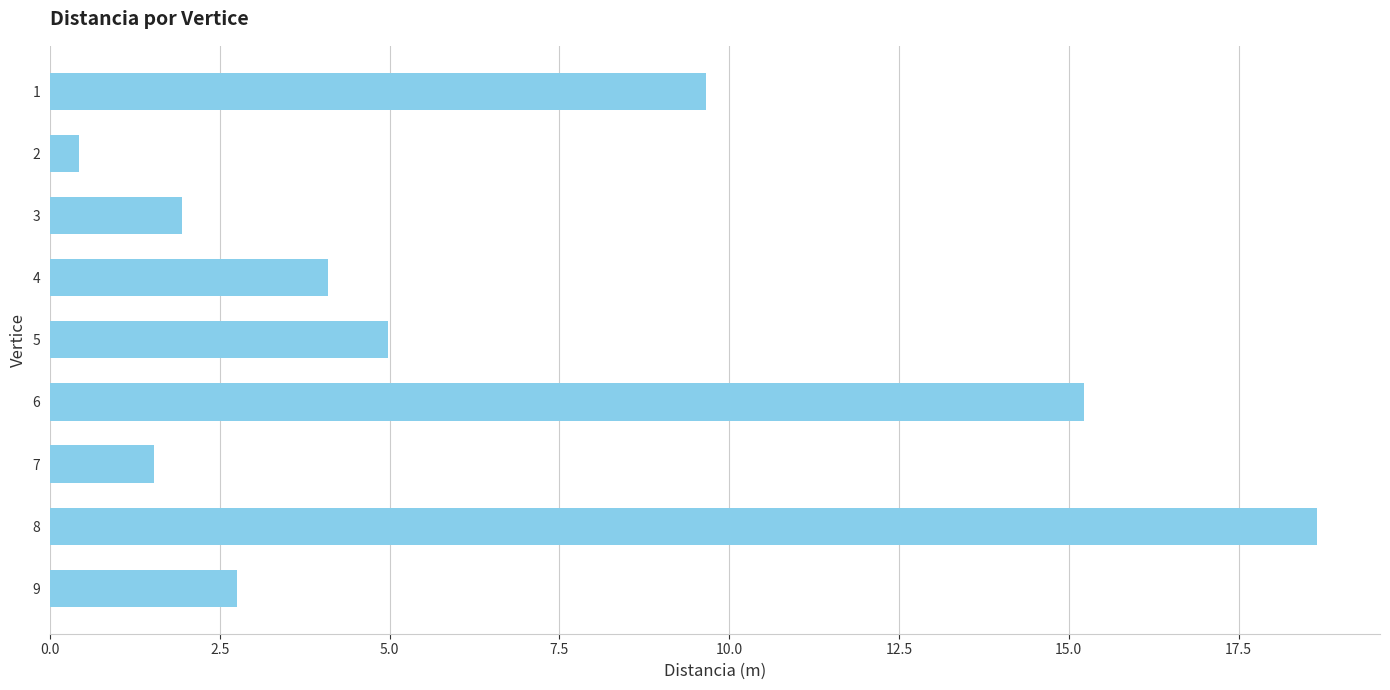

Are the bars horizontal?

Yes